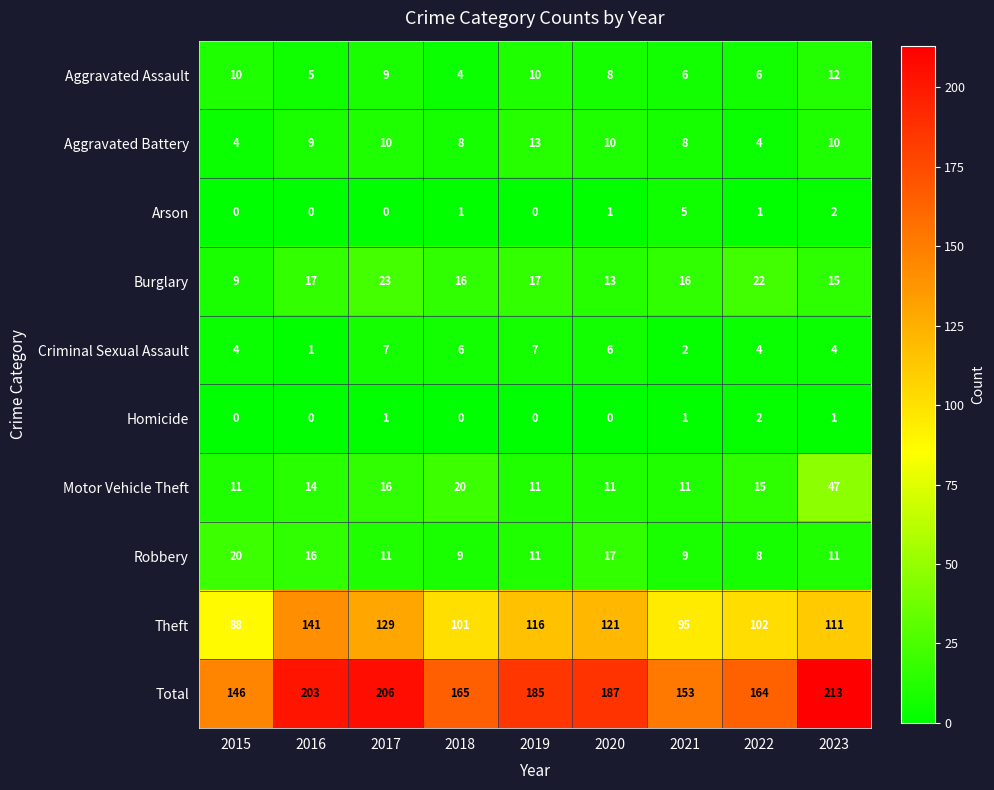

What is the average value of the Robbery series?

12